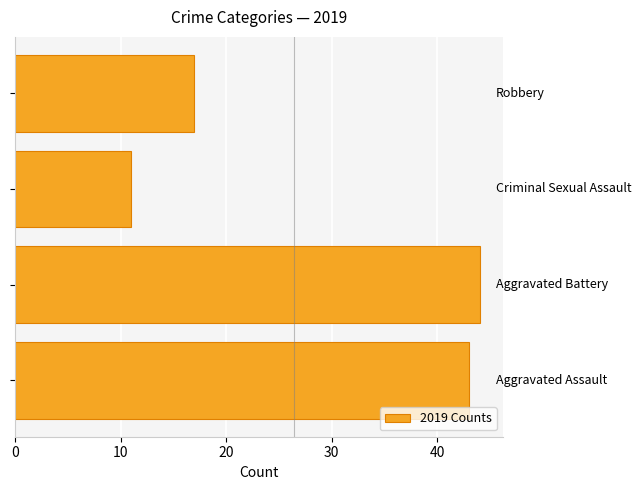

What is the smallest value displayed?

11